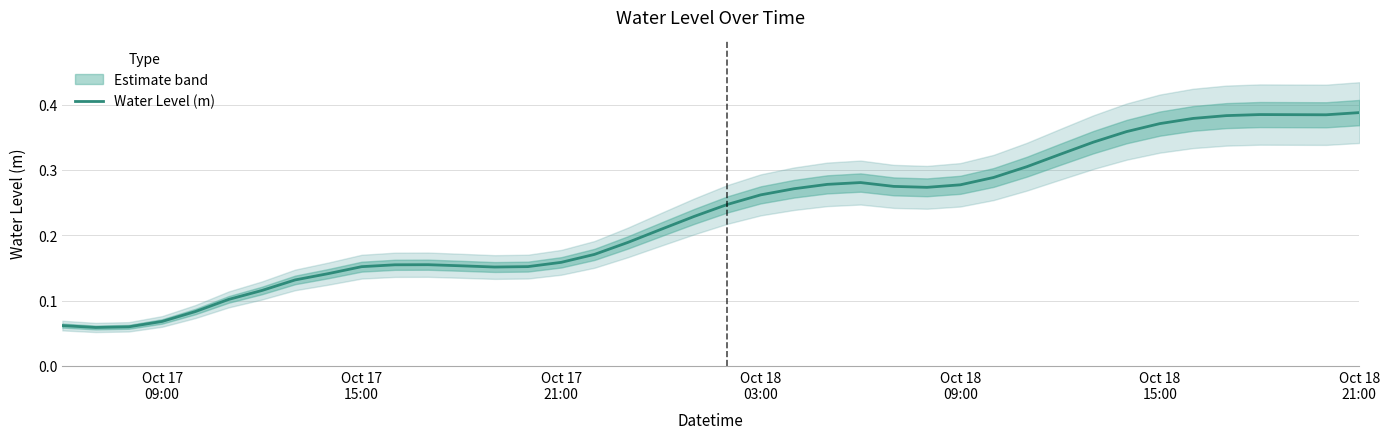

How many categories are shown in the chart?

40